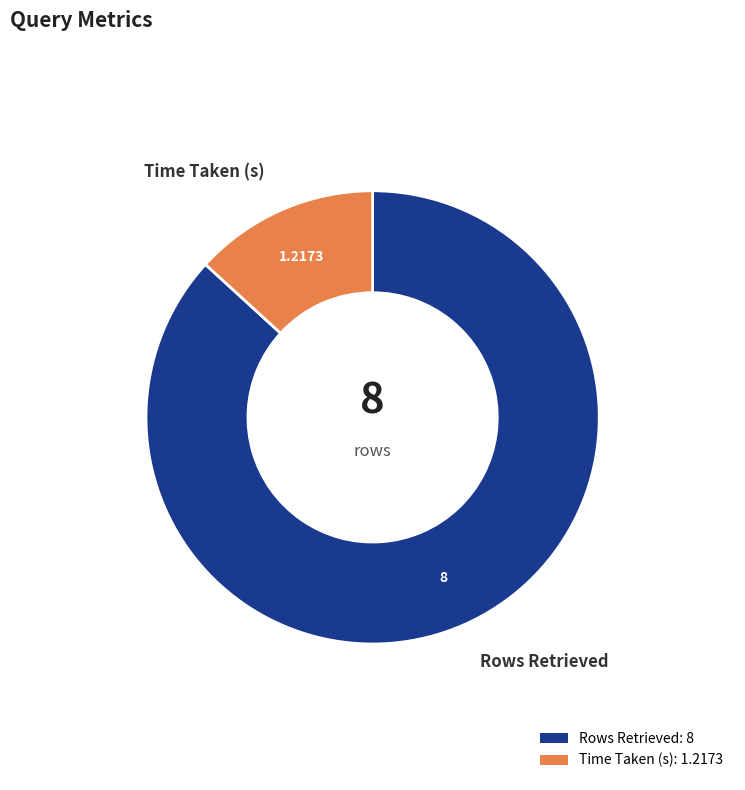

How many slices are in this pie chart?

2